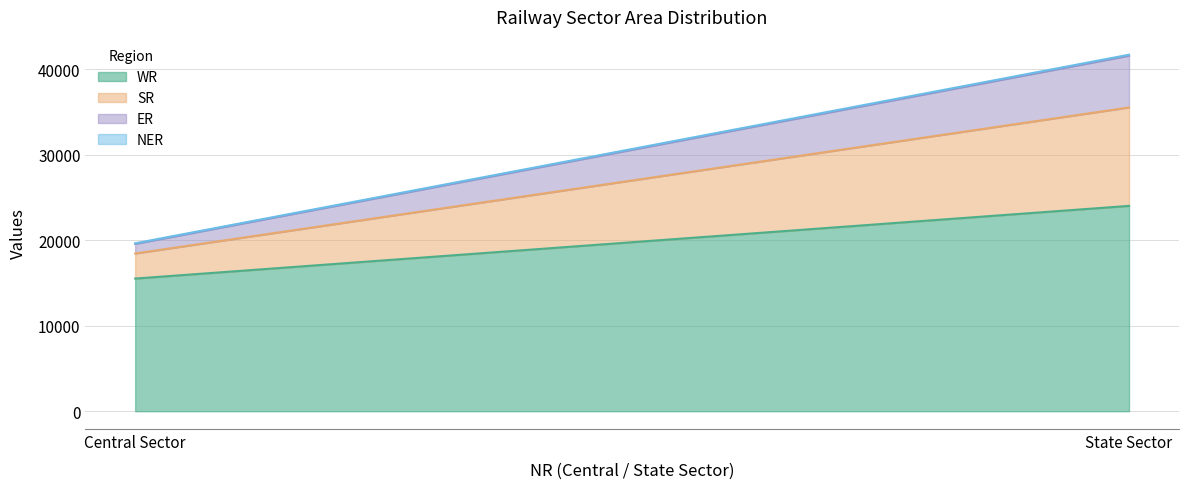

What is the maximum value shown in the chart?

24014